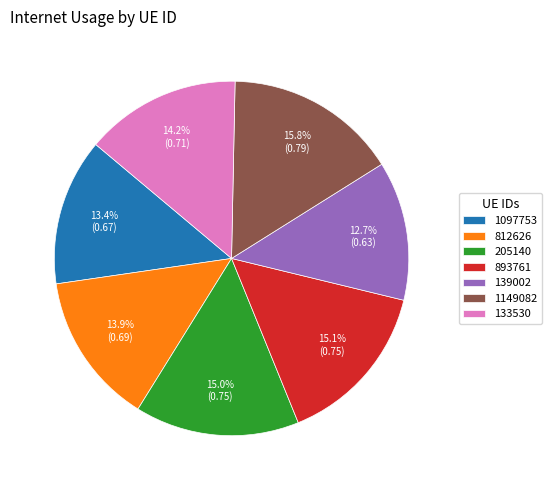

How many slices are in this pie chart?

7